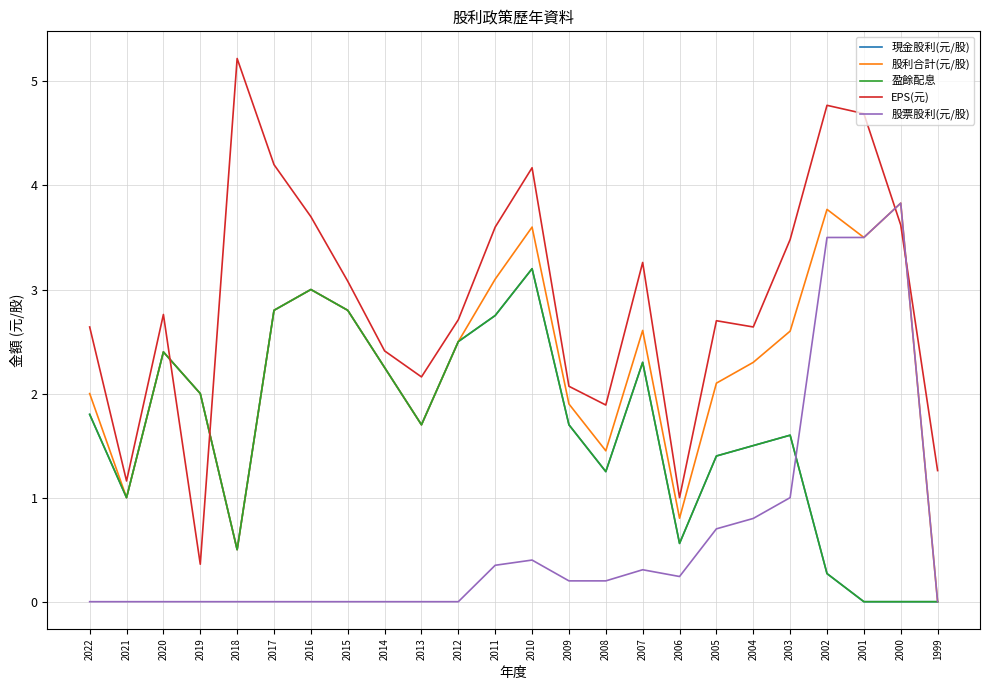

What is the sum of the 現金股利(元/股) values at 2008 and 2018?

1.8